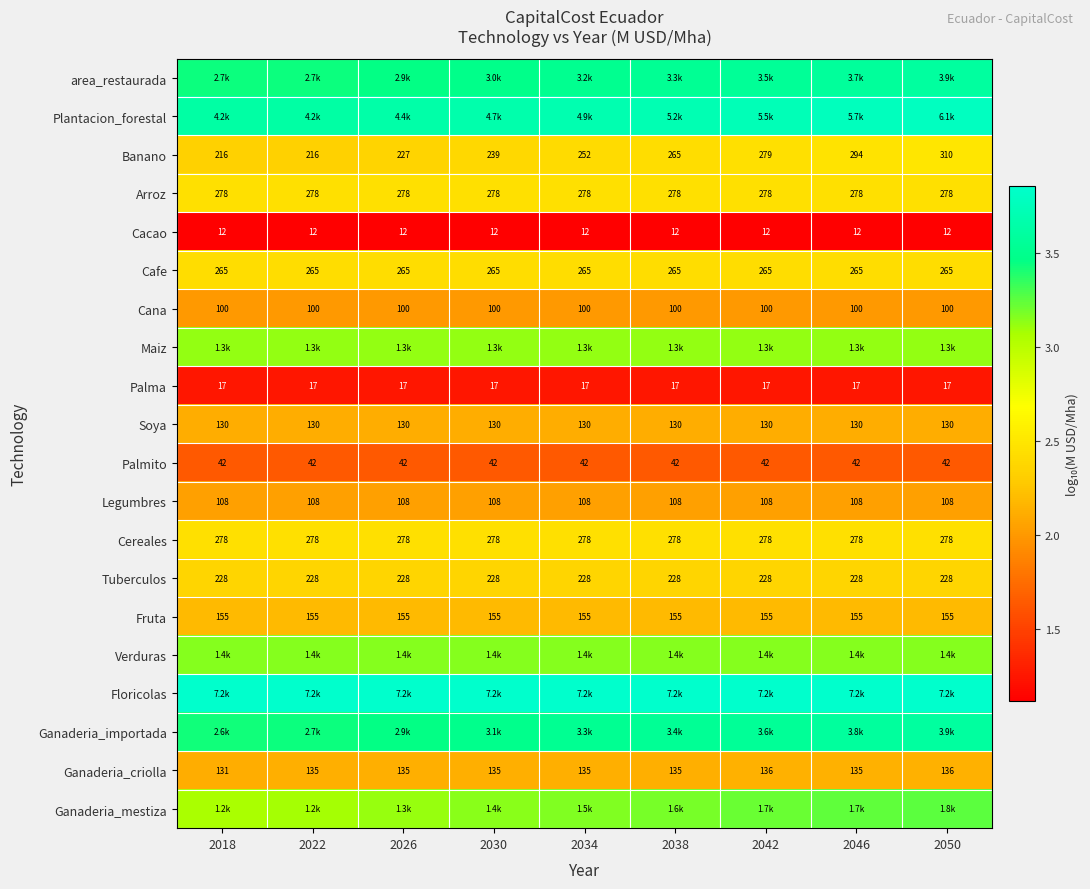

Rank the series by their maximum value, from highest to lowest.

Floricolas, Plantacion_forestal, Ganaderia_importada, area_restaurada, Ganaderia_mestiza, Verduras, Maiz, Banano, Arroz, Cereales, Cafe, Tuberculos, Fruta, Ganaderia_criolla, Soya, Legumbres, Cana, Palmito, Palma, Cacao